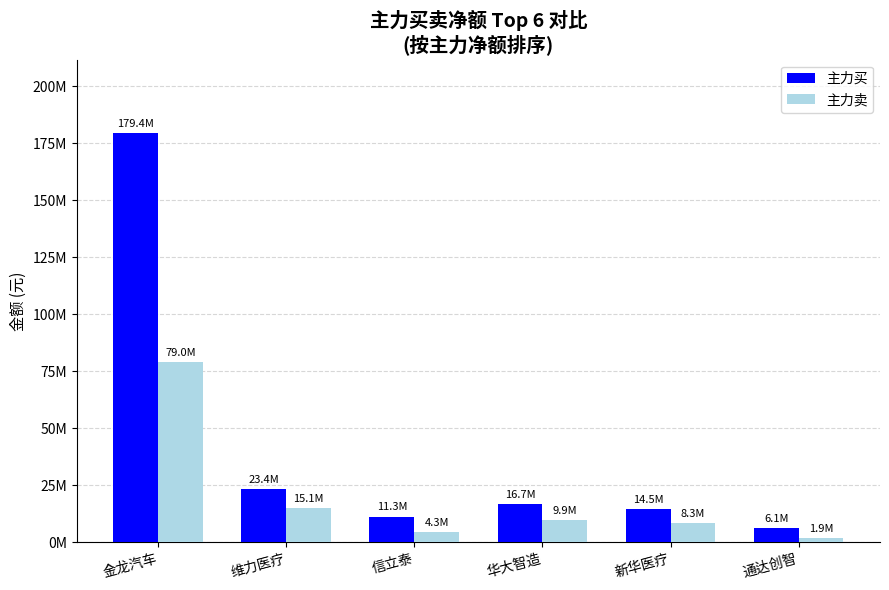

Which series has the largest total across all categories?

主力买